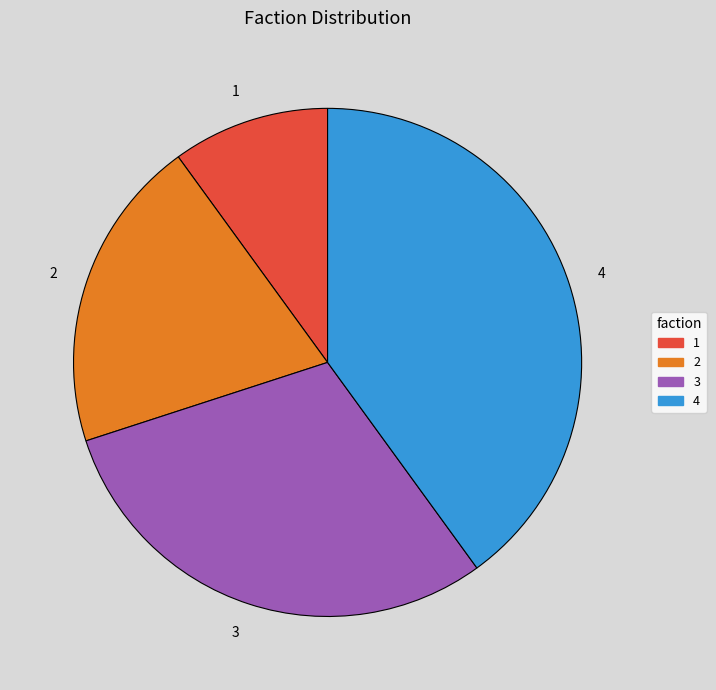

Is it true that 3 is 30% of the pie?

True